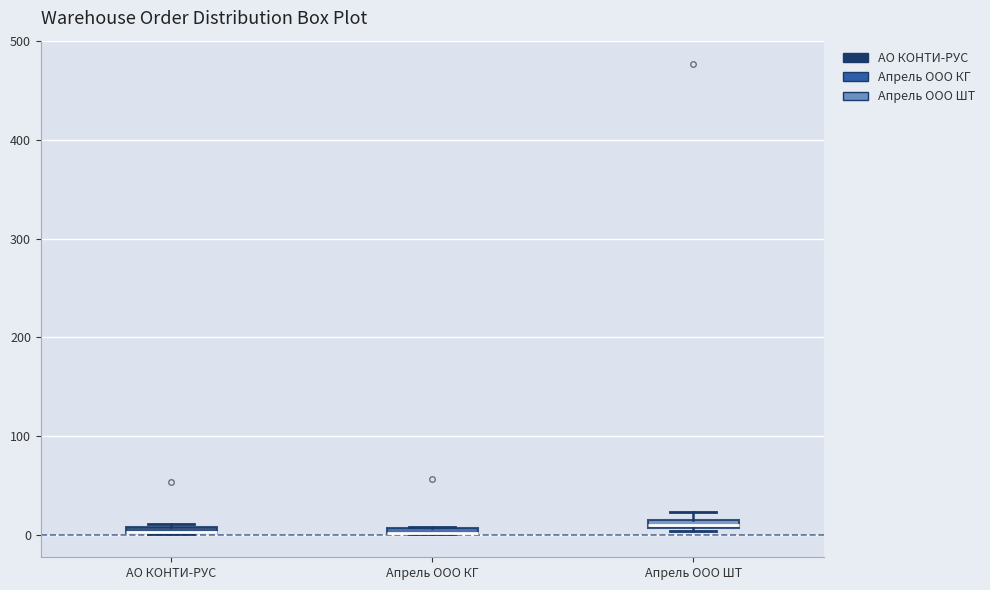

Where is the lower edge of the box for АО КОНТИ-РУС on the y-axis? The values are not printed on the chart, so give them approximately, as read against the axis.

0